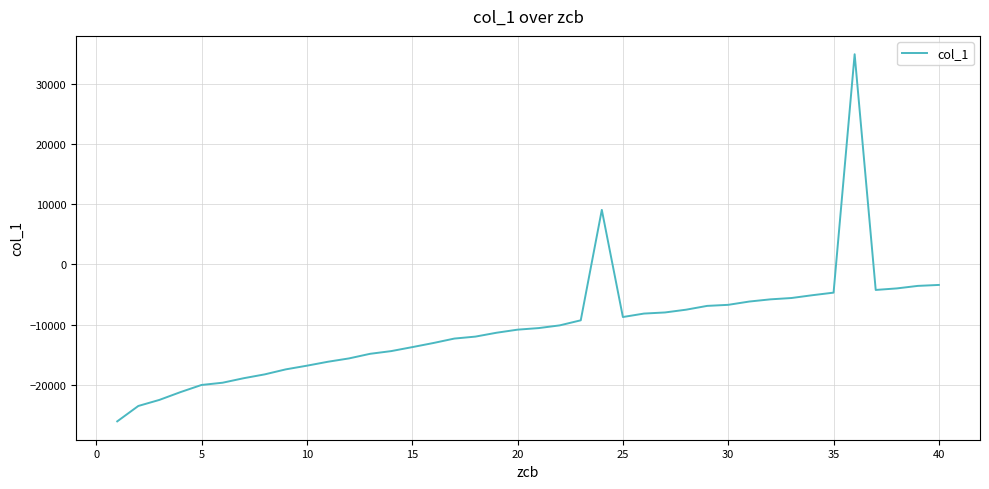

What is the smallest value displayed?

-26127.1